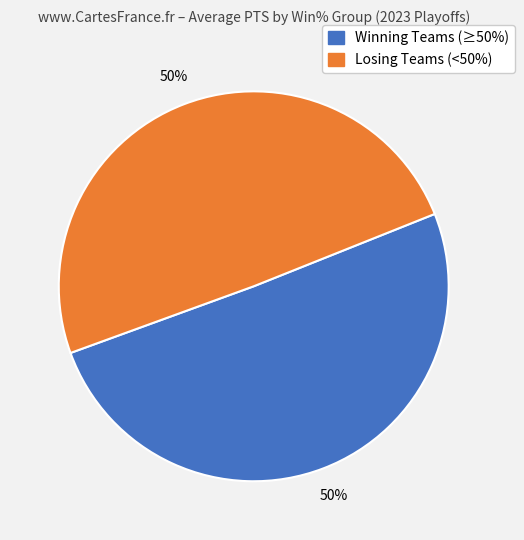

To the nearest percent, what is the average slice percentage?

50%